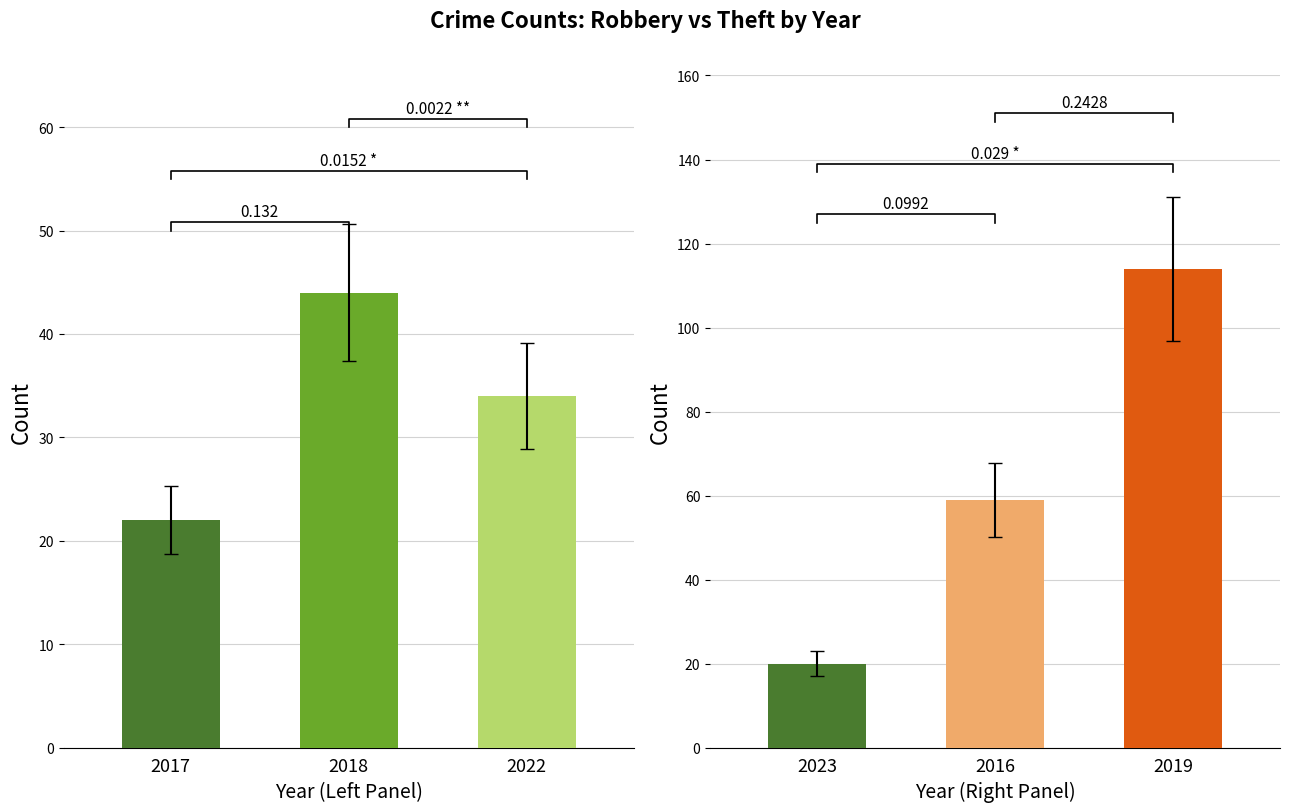

The value of 2019 at Aggravated Battery is 3. True or false?

False